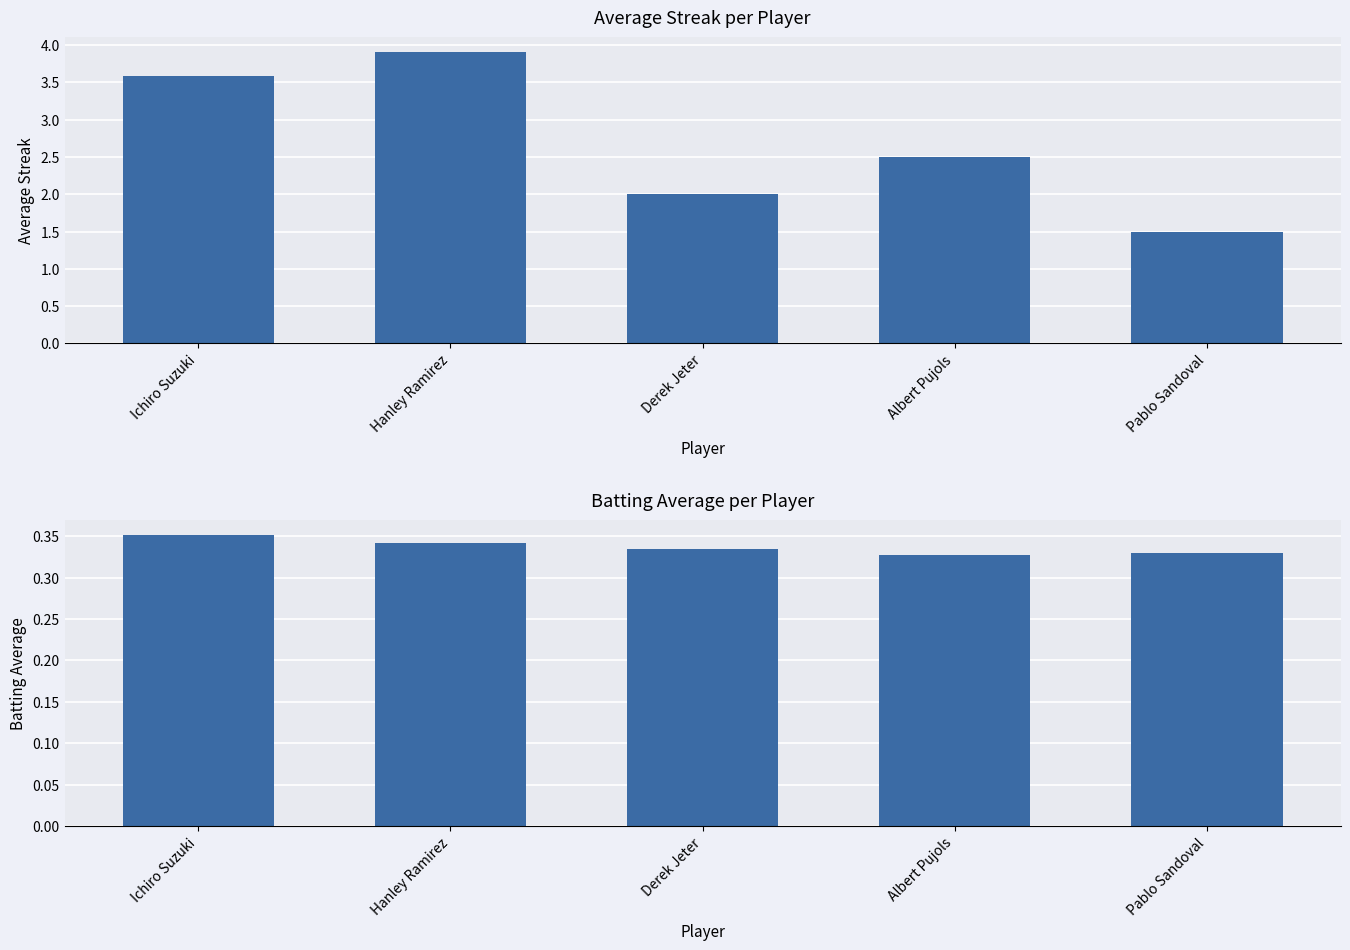

List the series in order of their peak value, highest first.

Streak, Batting Average1